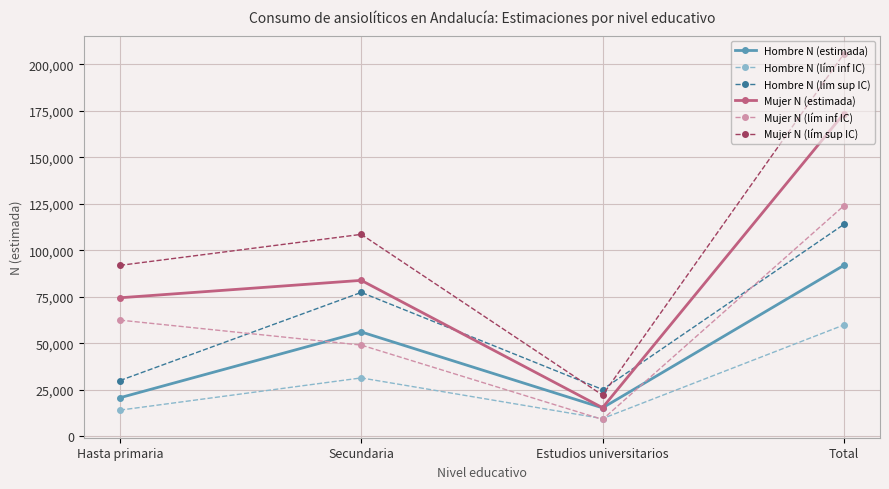

Read the Mujer N (estimada) value at Total.

173456